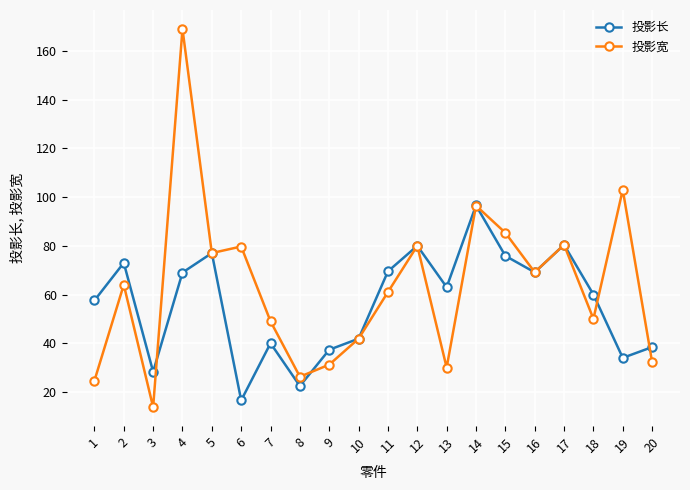

At which label does 投影宽 reach its minimum?

3